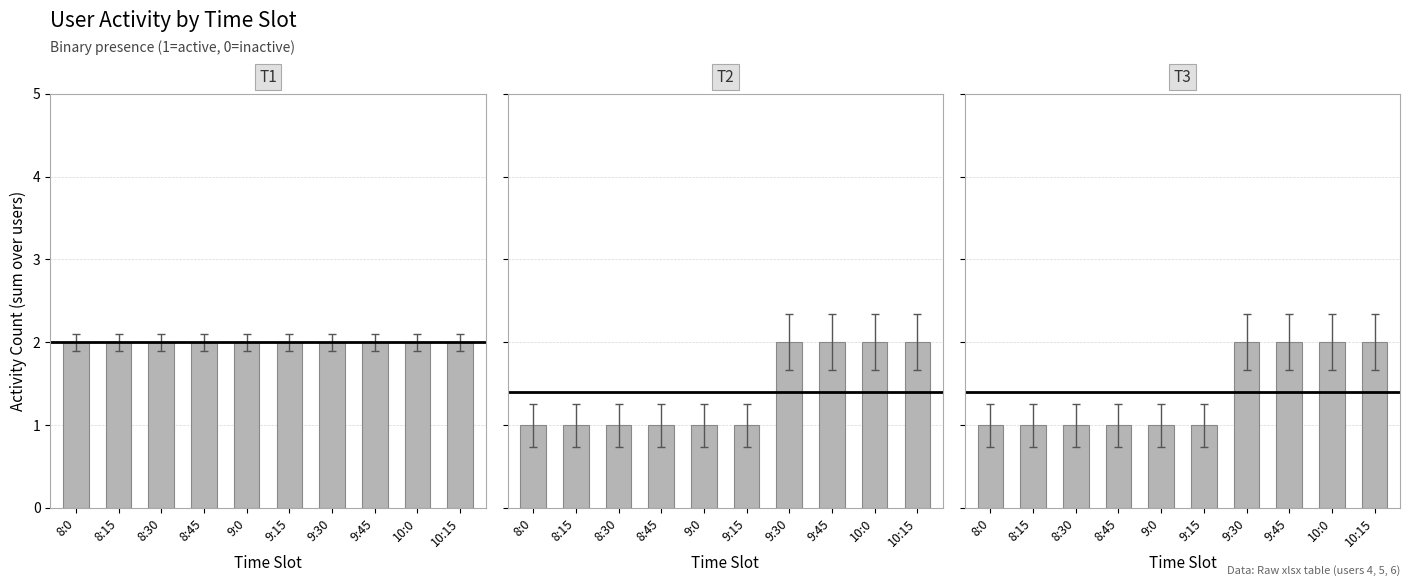

At which label is T3 closest to 1?

8:0